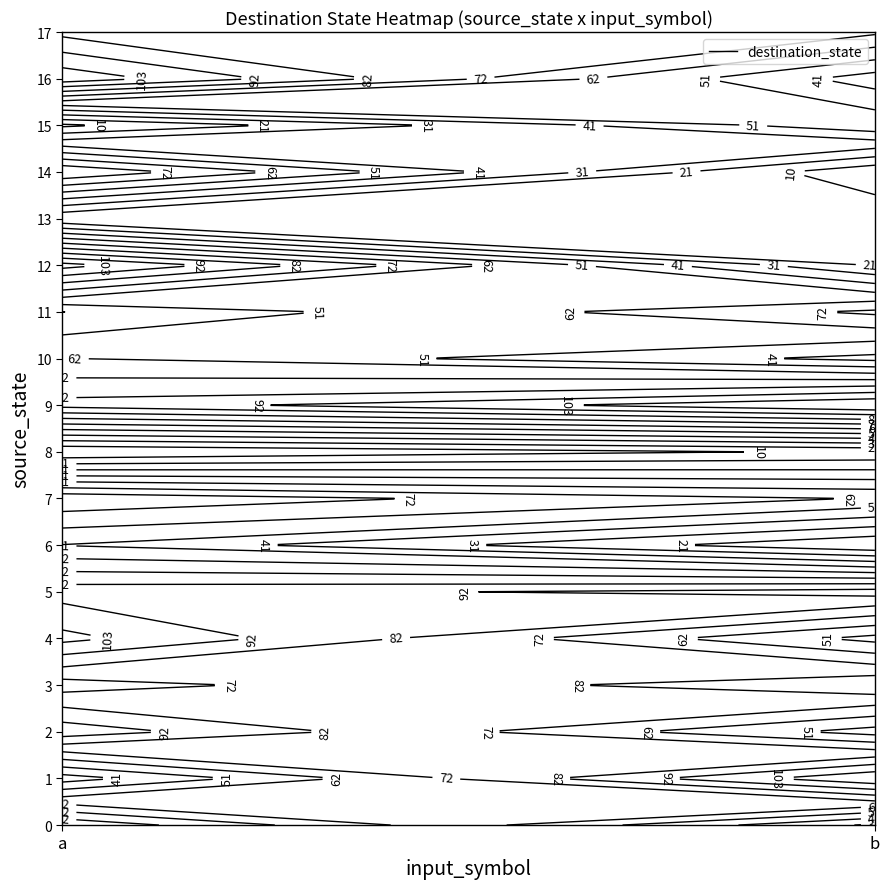

How many values are below 62?

18